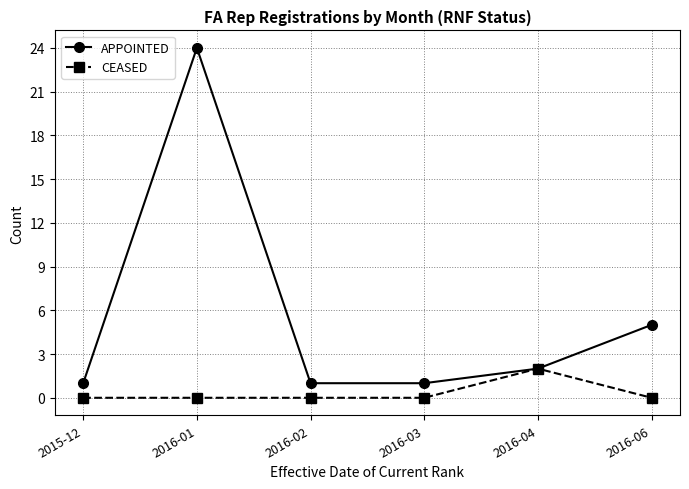

Reading left to right, what are all the values shown in this chart?

APPOINTED: 2015-12=1	2016-01=24	2016-02=1	2016-03=1	2016-04=2	2016-06=5
CEASED: 2015-12=0	2016-01=0	2016-02=0	2016-03=0	2016-04=2	2016-06=0